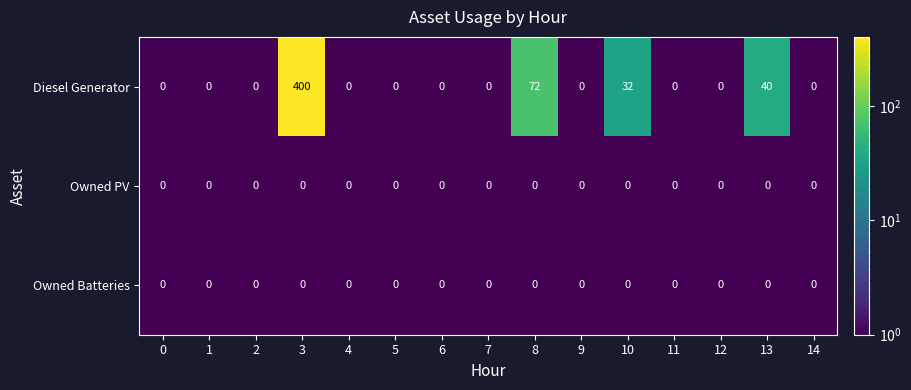

Is it true that Diesel Generator equals 238 at 14?

False